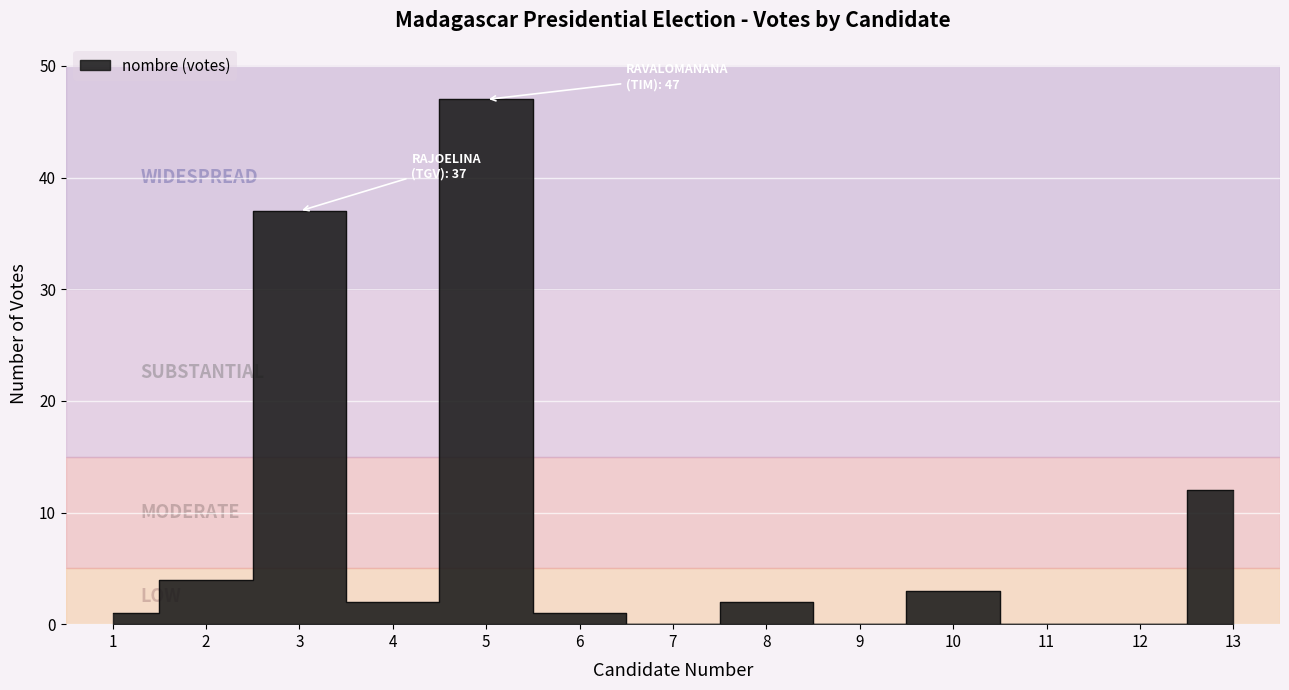

How many data points are above 2?

5